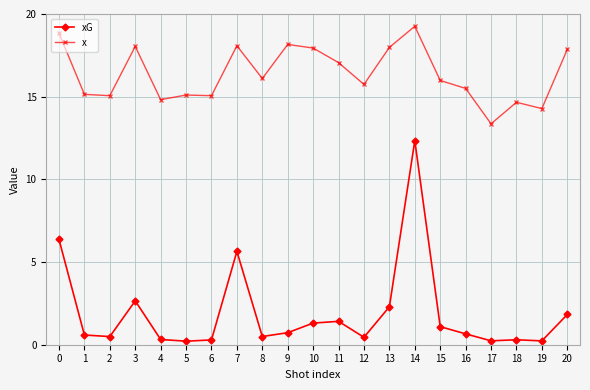

True or false: xG has a value of 0.7 at 9.

True